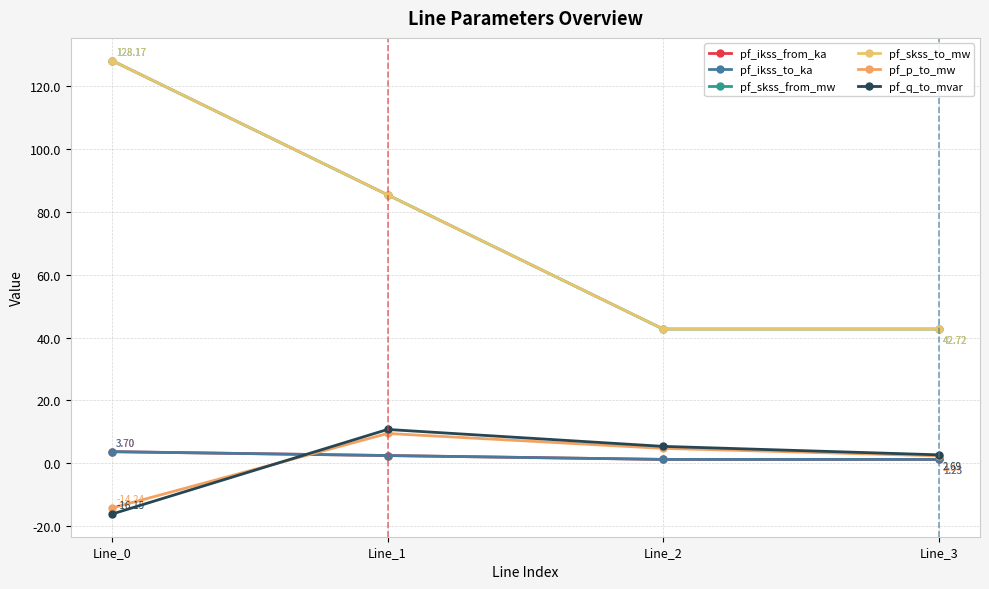

Is this an area chart (filled region under the line)?

No